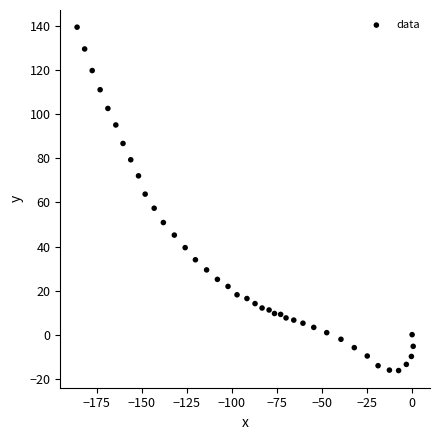

What is the range of X values (max minus min)?

186.6